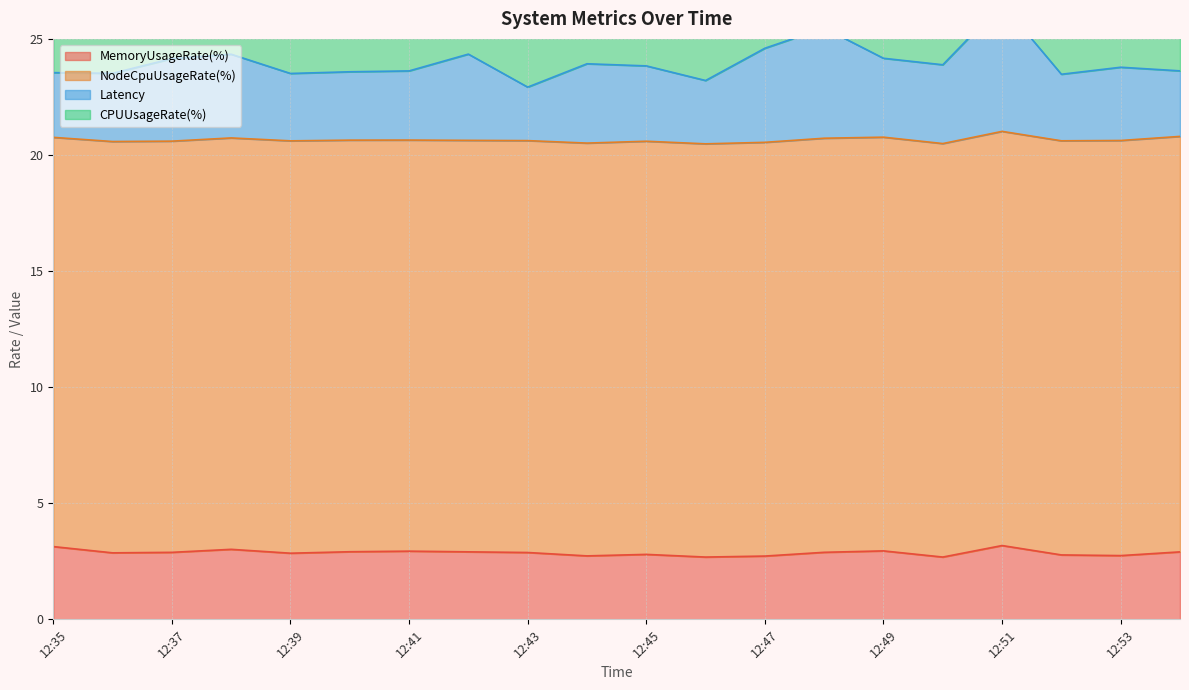

True or false: Latency has a value of 7.0 at 12:41.

False